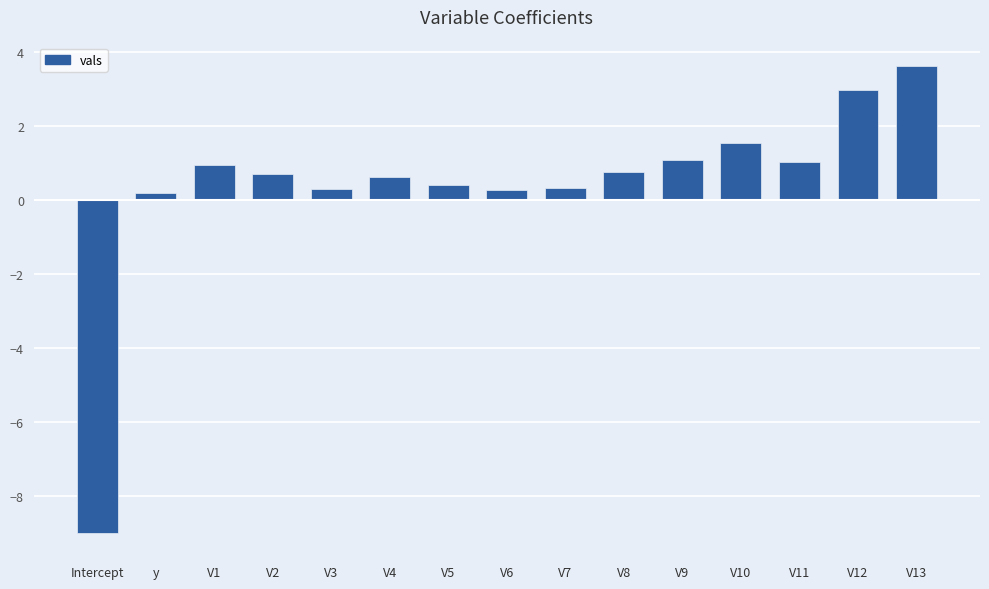

At which label does the data first exceed 0?

y